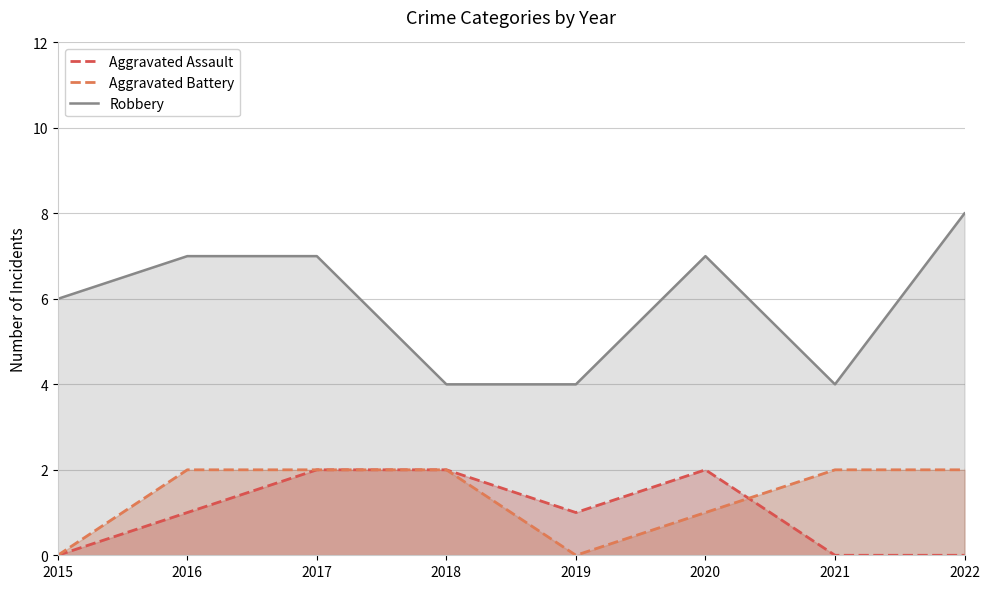

Count the number of data series in this chart.

3